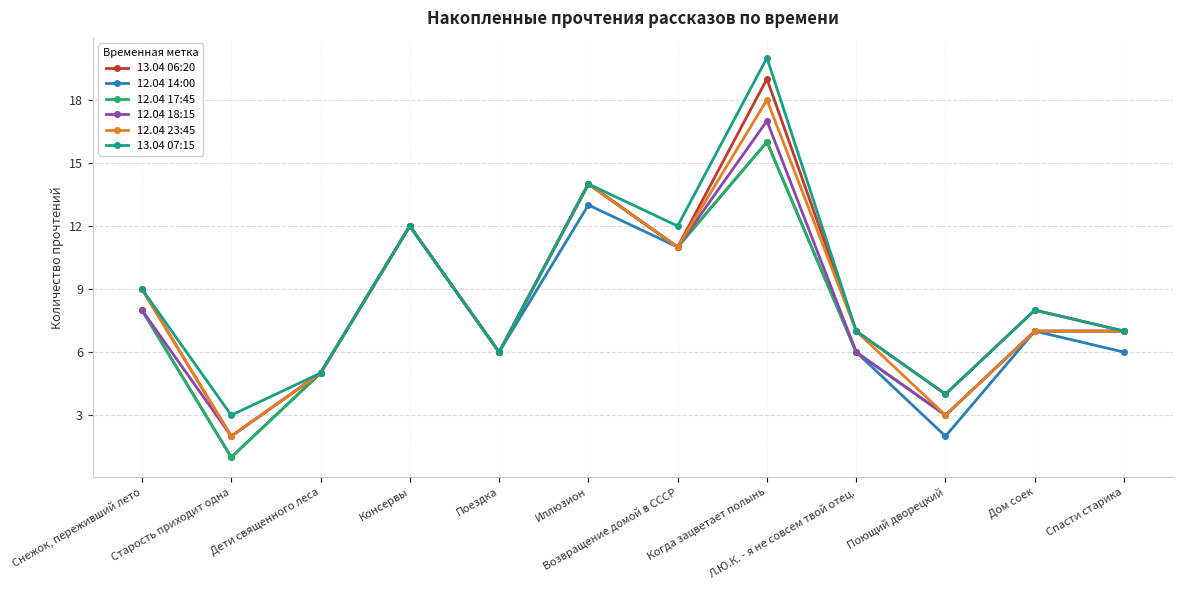

What are all the series names shown in the legend?

13.04 06:20, 12.04 14:00, 12.04 17:45, 12.04 18:15, 12.04 23:45, 13.04 07:15